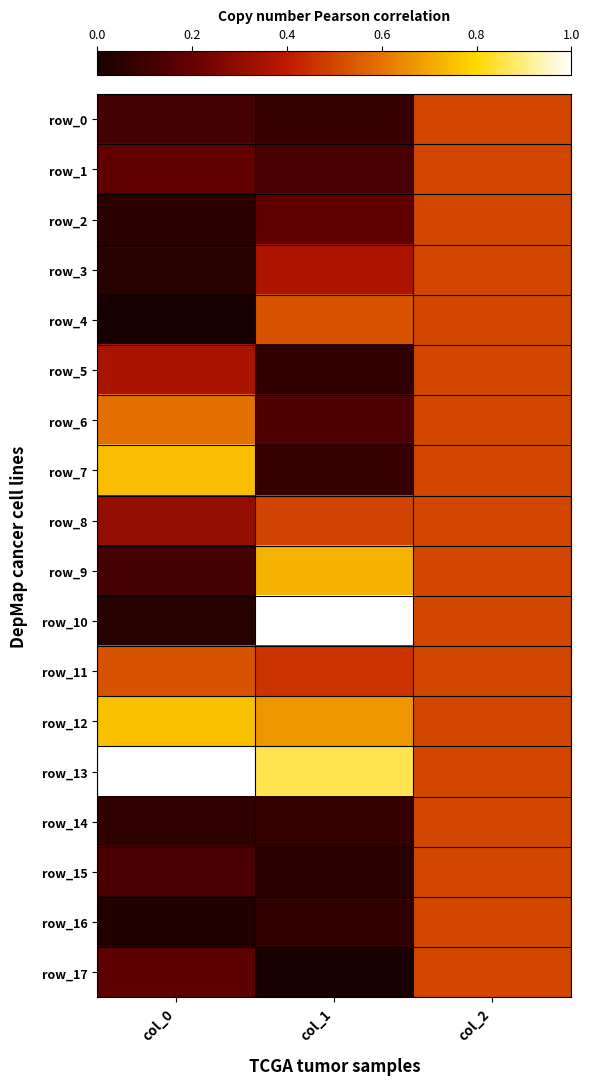

Reading left to right, what are all the values shown in this chart?

row_0: 0.1	0.1	0.5
row_1: 0.2	0.1	0.5
row_2: 0.0	0.2	0.5
row_3: 0.0	0.4	0.5
row_4: 0.0	0.5	0.5
row_5: 0.4	0.1	0.5
row_6: 0.6	0.1	0.5
row_7: 0.7	0.1	0.5
row_8: 0.3	0.5	0.5
row_9: 0.1	0.7	0.5
row_10: 0.0	1.0	0.5
row_11: 0.5	0.5	0.5
row_12: 0.8	0.7	0.5
row_13: 1.0	0.9	0.5
row_14: 0.1	0.1	0.5
row_15: 0.1	0.0	0.5
row_16: 0.0	0.1	0.5
row_17: 0.2	0.0	0.5